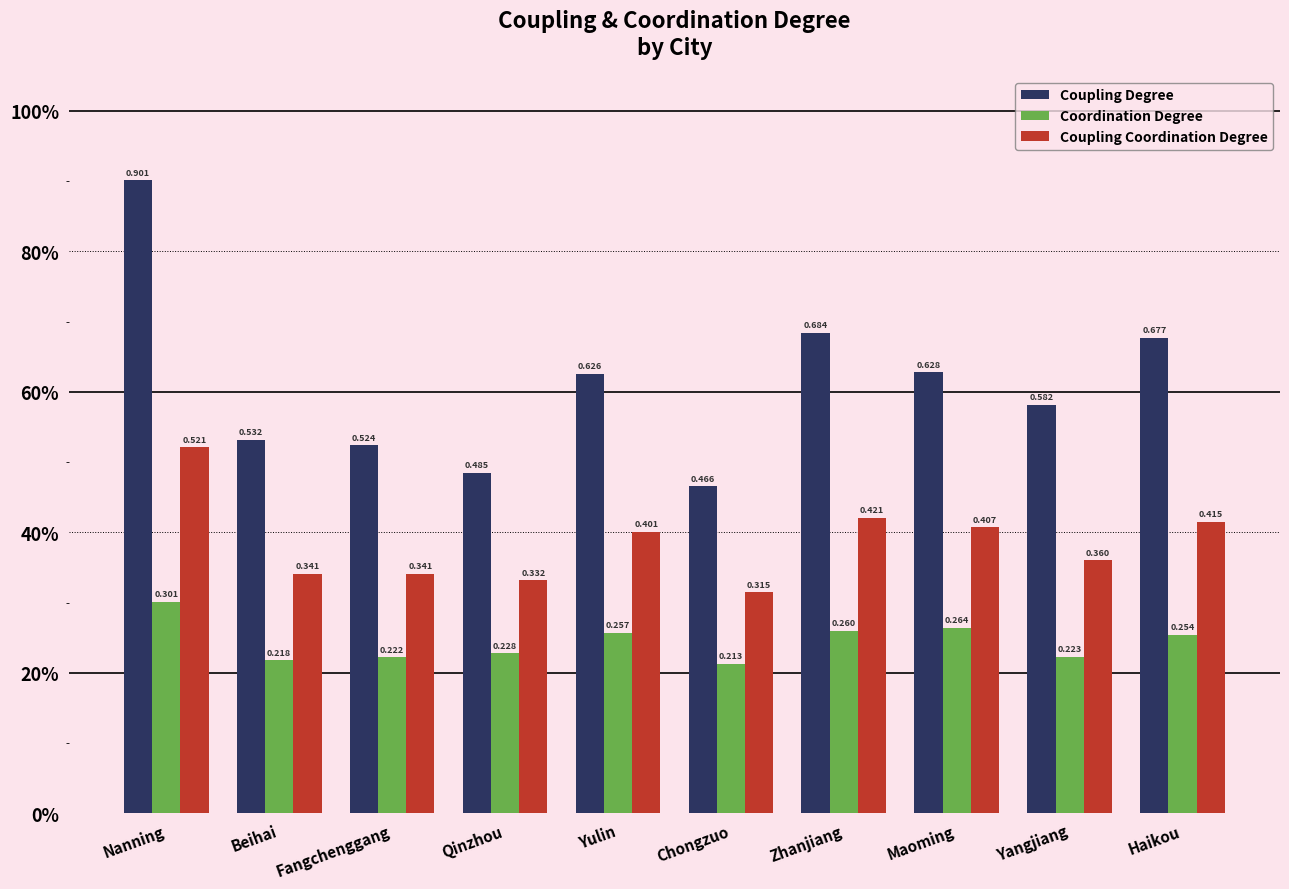

Reading left to right, what are all the values shown in this chart?

Coupling Degree: Nanning=0.9	Beihai=0.5	Fangchenggang=0.5	Qinzhou=0.5	Yulin=0.6	Chongzuo=0.5	Zhanjiang=0.7	Maoming=0.6	Yangjiang=0.6	Haikou=0.7
Coordination Degree: Nanning=0.3	Beihai=0.2	Fangchenggang=0.2	Qinzhou=0.2	Yulin=0.3	Chongzuo=0.2	Zhanjiang=0.3	Maoming=0.3	Yangjiang=0.2	Haikou=0.3
Coupling Coordination Degree: Nanning=0.5	Beihai=0.3	Fangchenggang=0.3	Qinzhou=0.3	Yulin=0.4	Chongzuo=0.3	Zhanjiang=0.4	Maoming=0.4	Yangjiang=0.4	Haikou=0.4